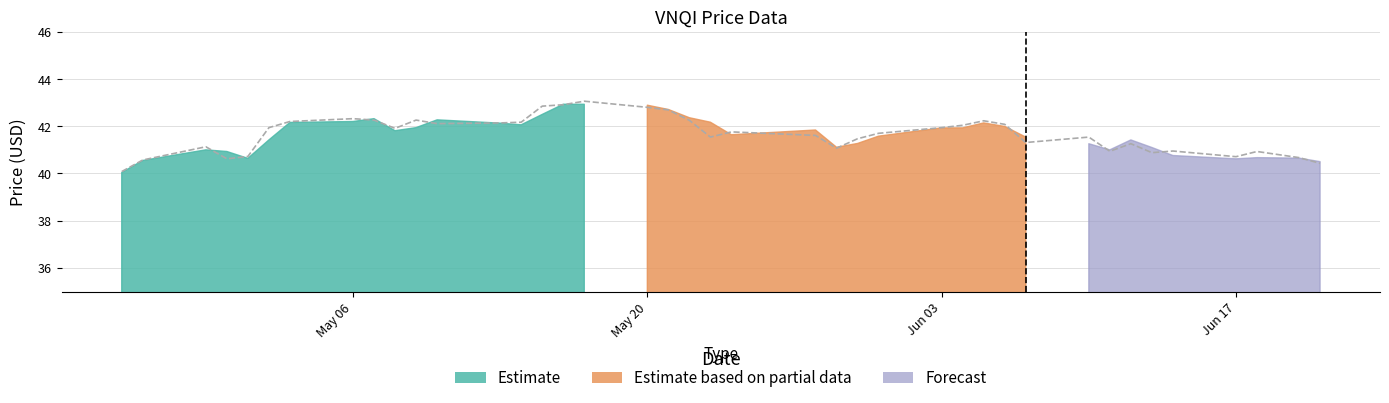

How many values exceed 41?

29